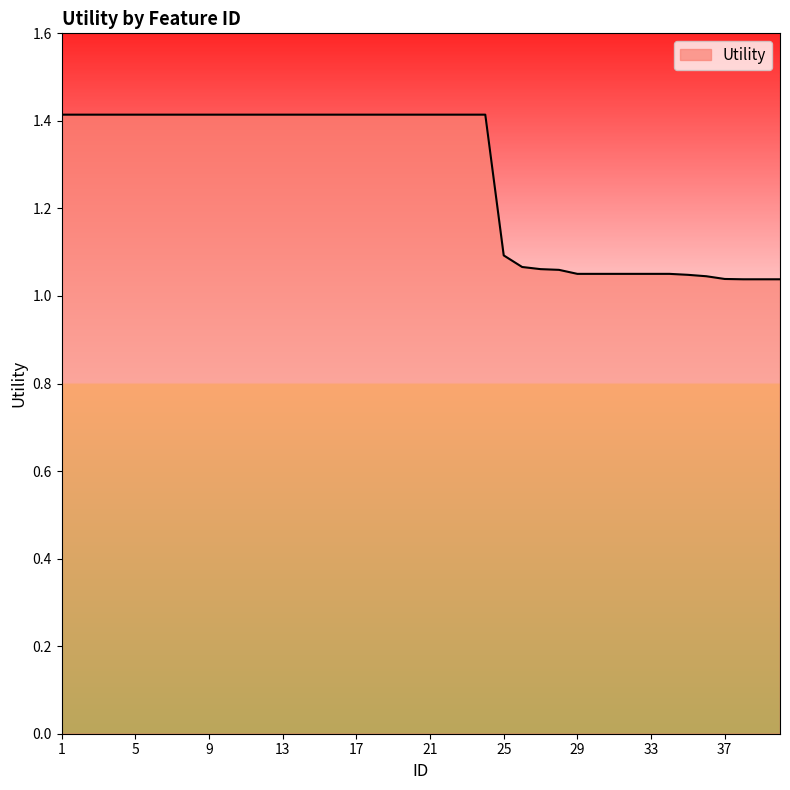

What is the maximum value shown in the chart?

1.4